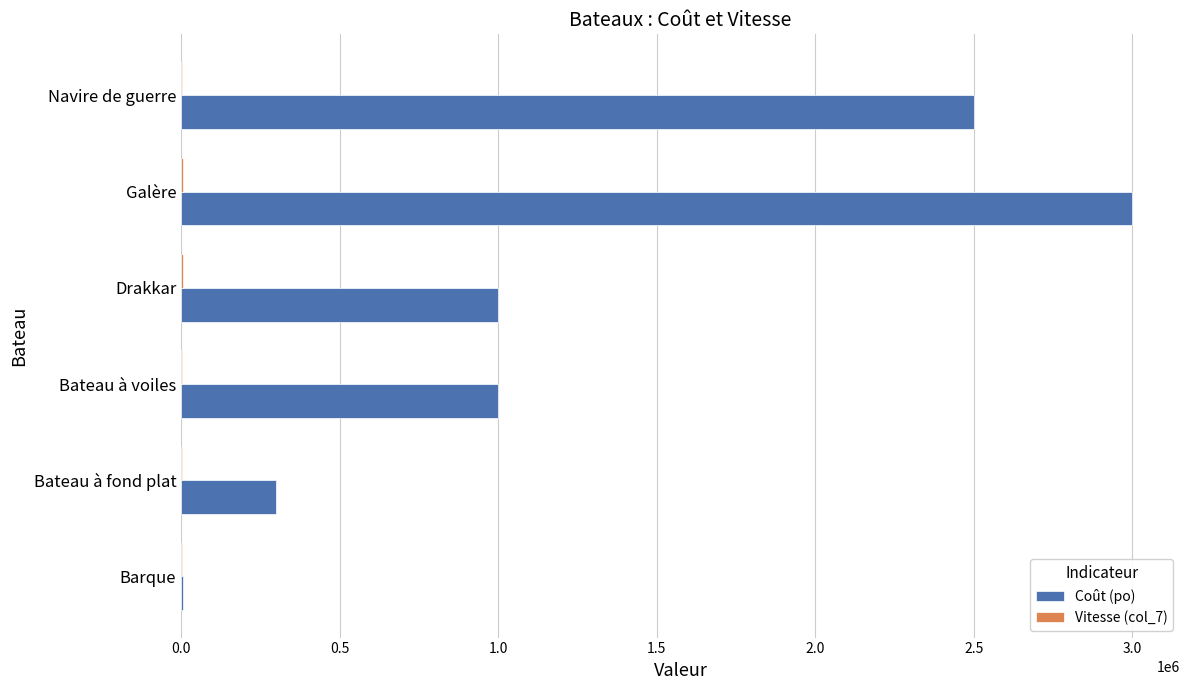

Is it true that Coût (po) equals 1472874 at Navire de guerre?

False